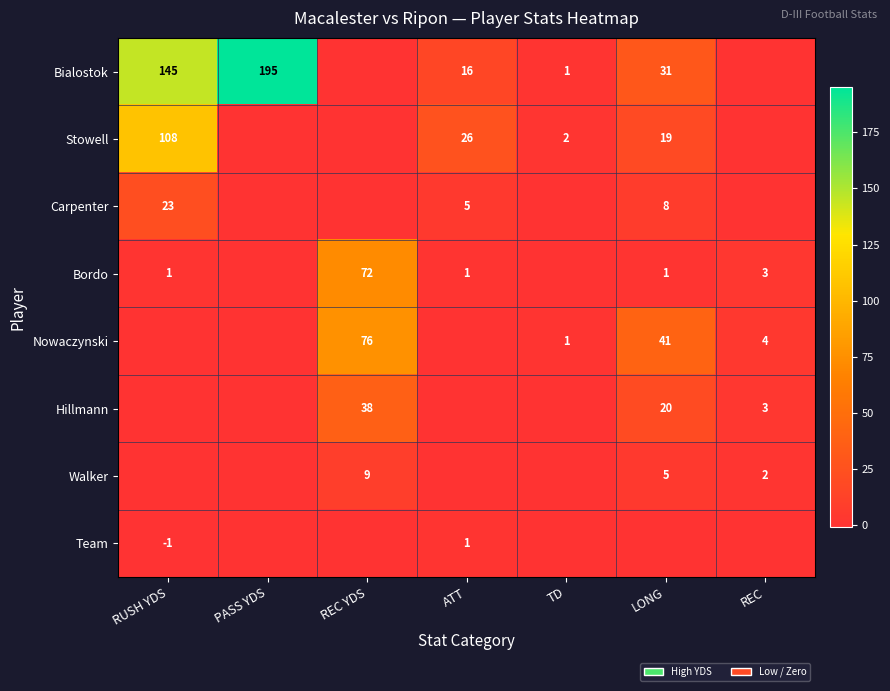

Between REC and REC YDS, which is larger?

REC